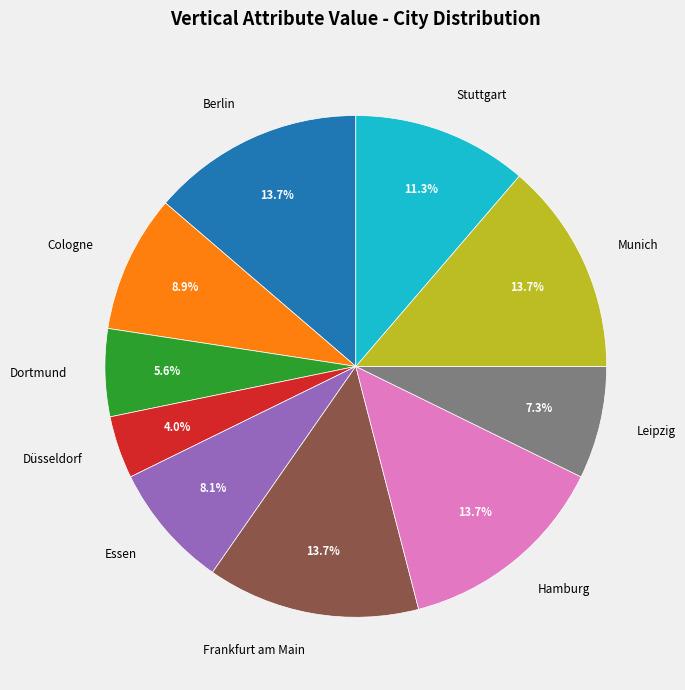

Does Leipzig account for over 50% of the chart?

No